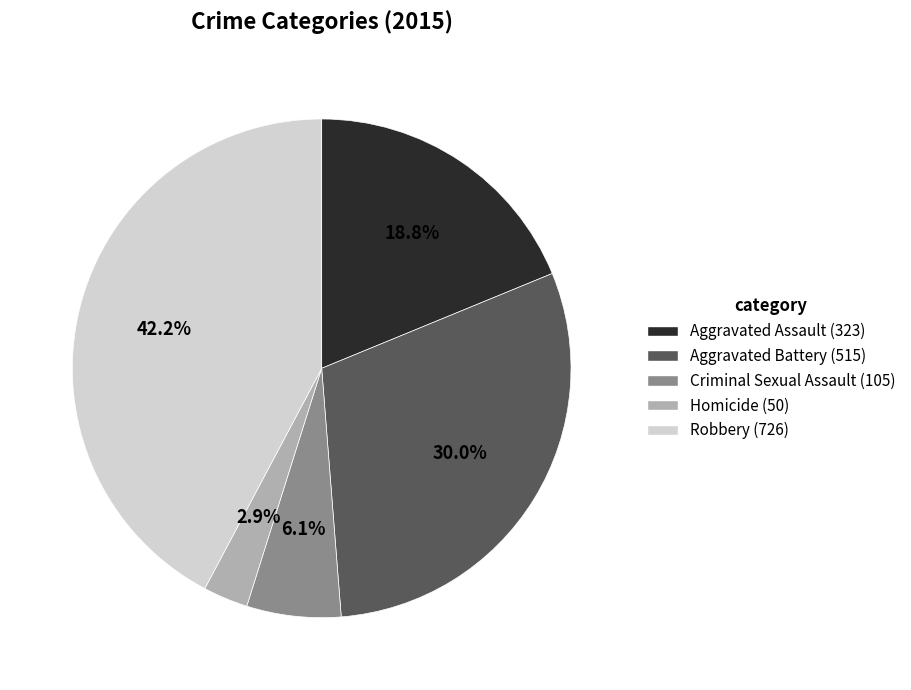

What percentage do Robbery and Criminal Sexual Assault together represent?

48.3%